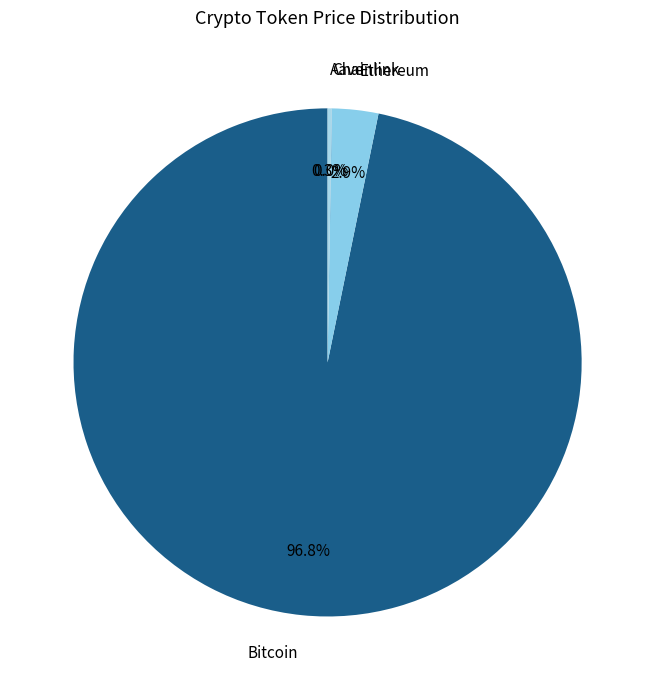

What percentage is NOT represented by Bitcoin?

3.2%